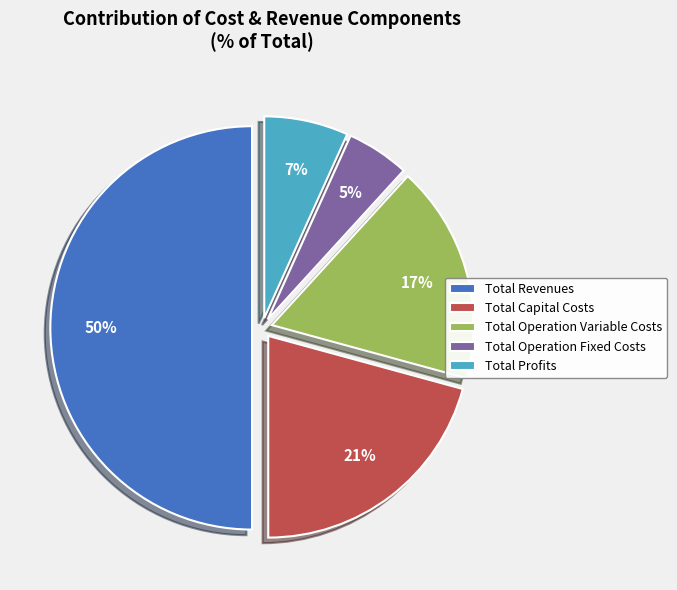

To the nearest percent, what is the average slice percentage?

20%